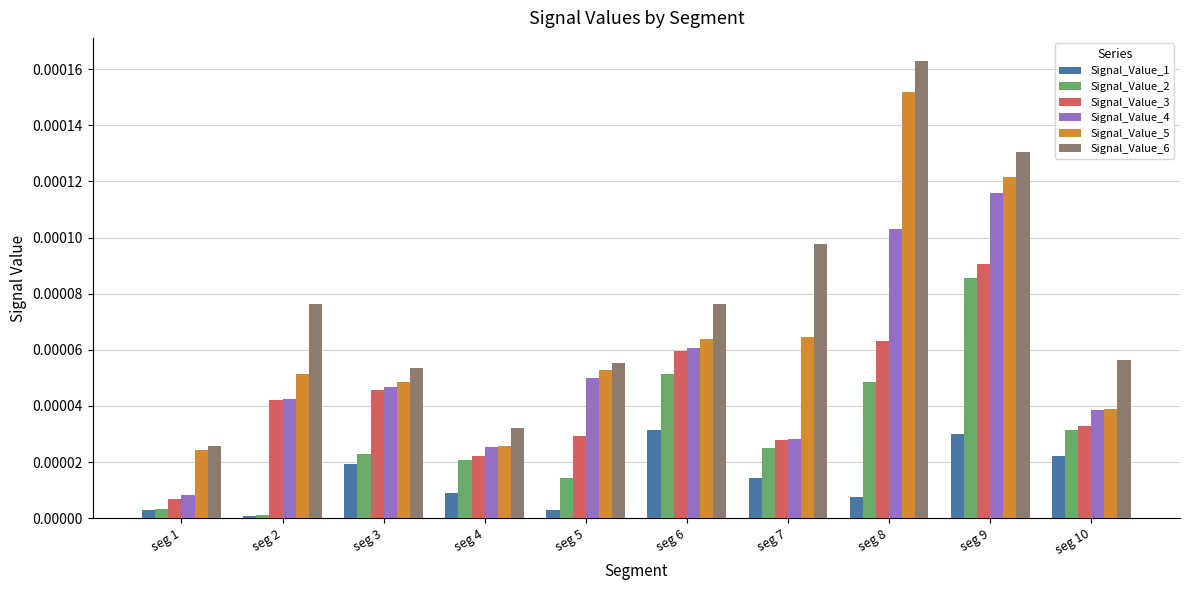

How many series are shown in this chart?

6